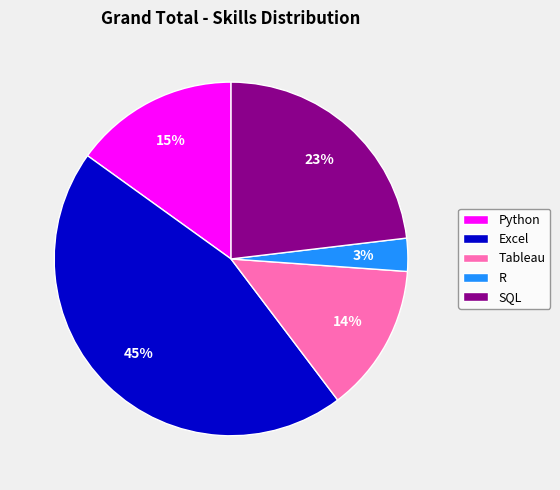

To the nearest percent, what is the average slice percentage?

20%